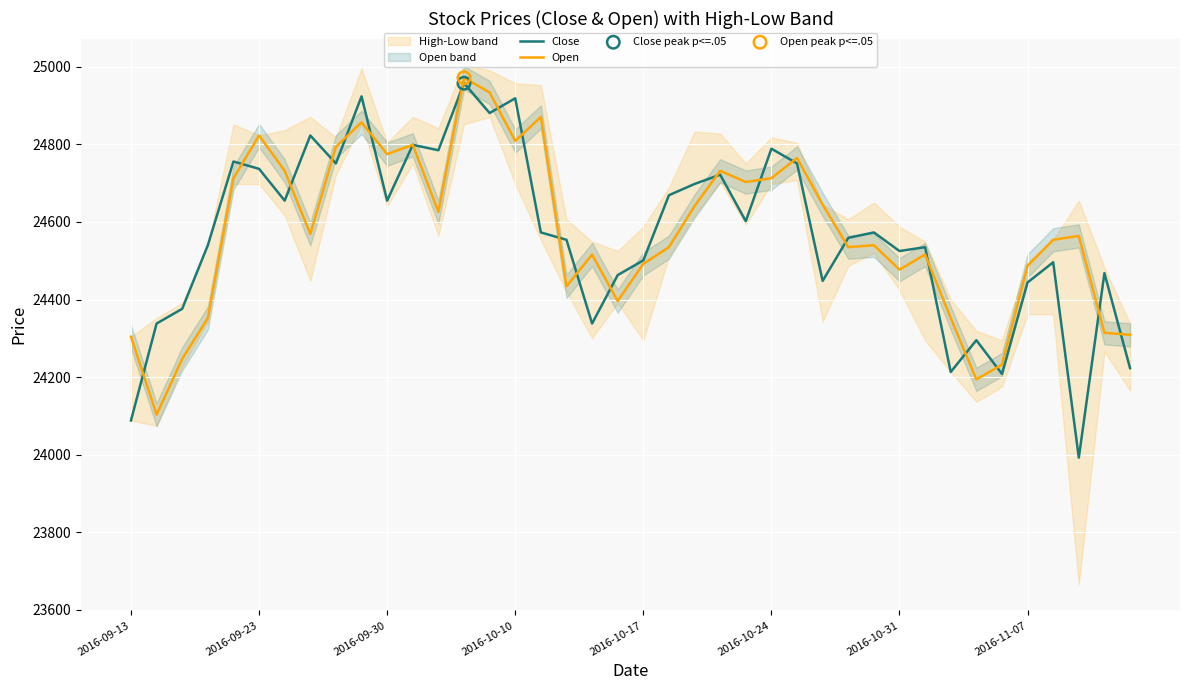

At how many categories does at least one series exceed 24334?

36